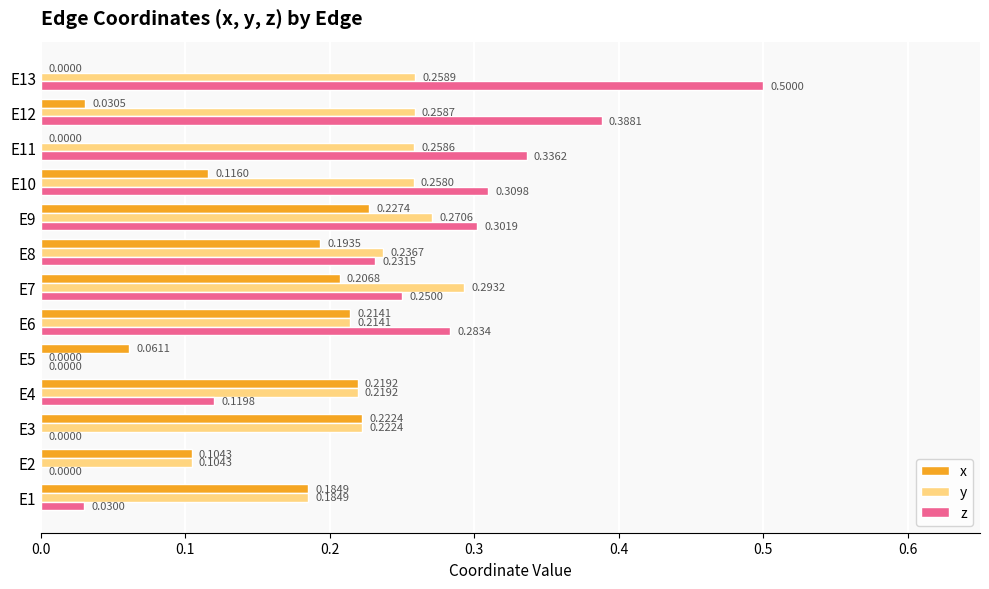

Is the value of x at E4 greater than the value of z at E11?

No